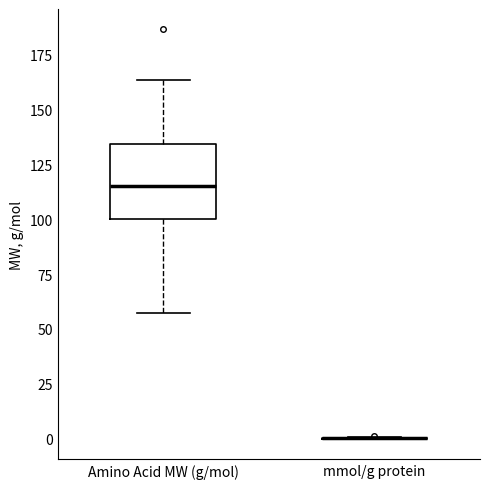

Comparing the boxes themselves (not the whiskers), which one is the tallest?

Amino Acid MW (g/mol)